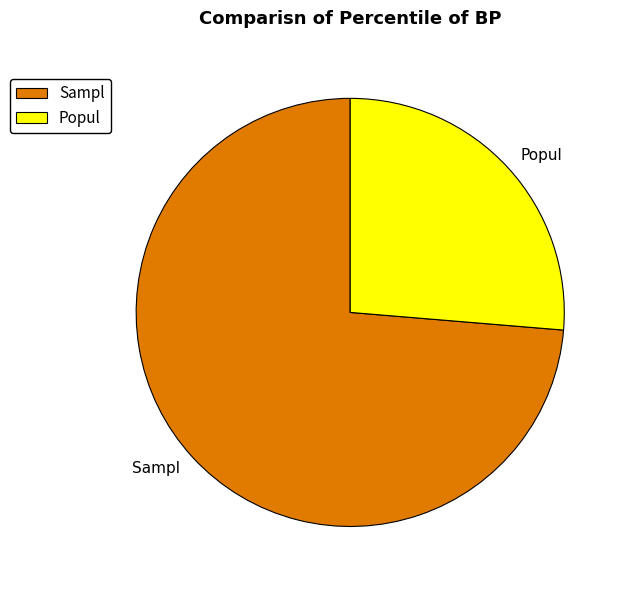

Is the sum of Sampl and Popul greater than half?

Yes